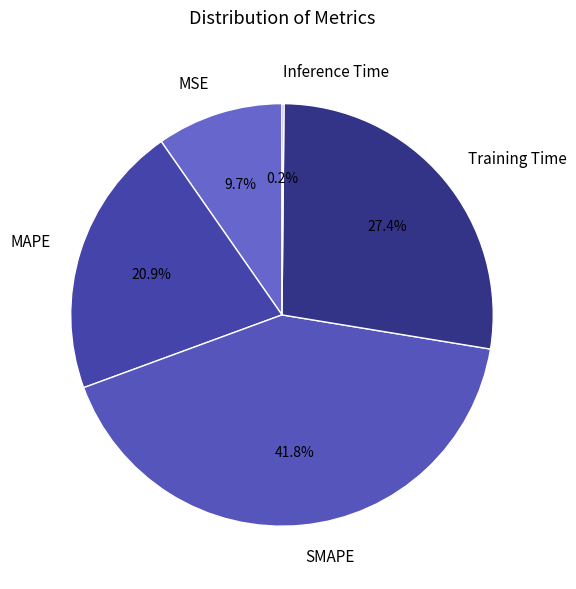

Which has a higher value, SMAPE or MSE?

SMAPE